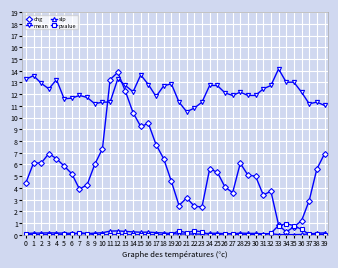

At which label does mean reach its peak?

33